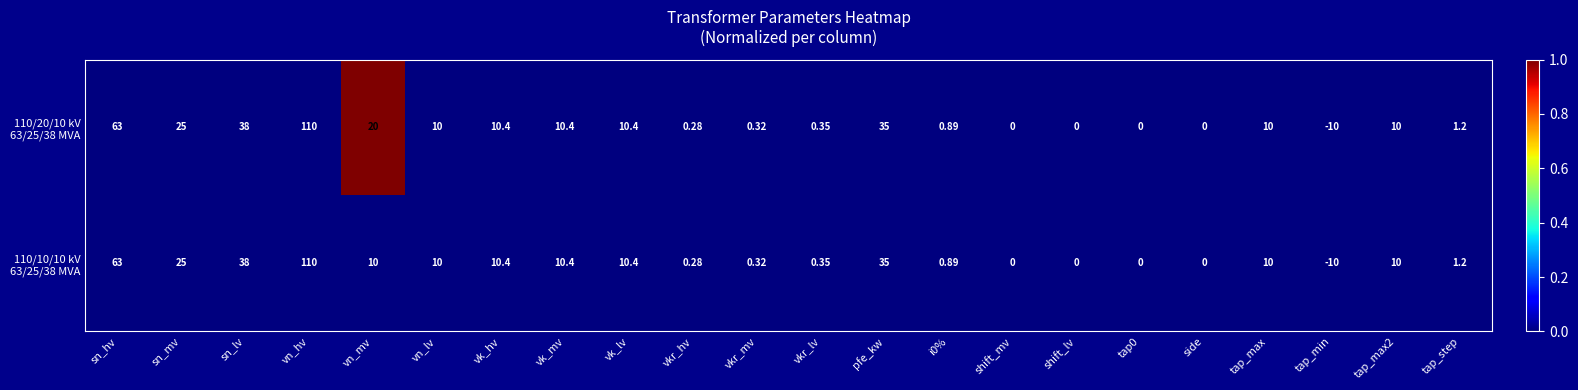

At which category does the chart reach its minimum across all series?

tap_min